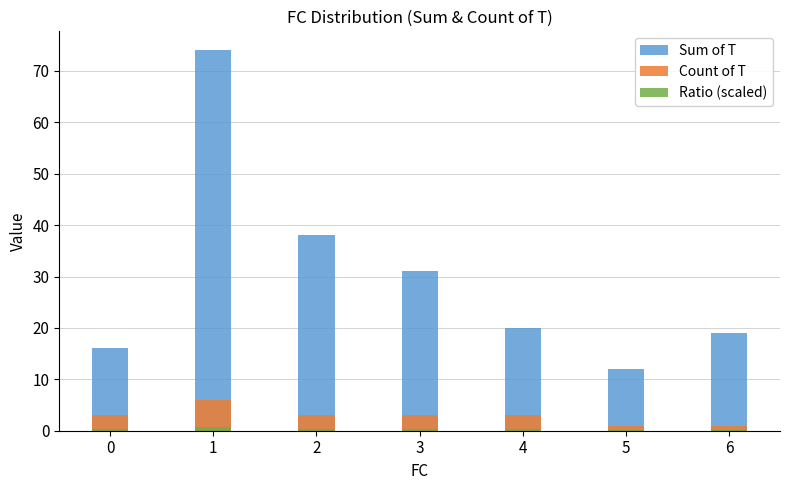

What is the greatest value displayed?

74.0